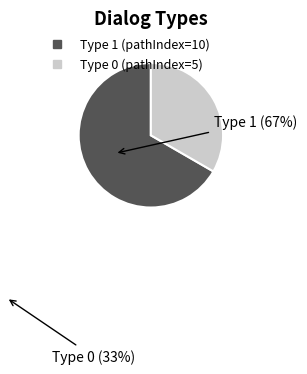

Is there any slice that represents more than half of the pie?

Yes